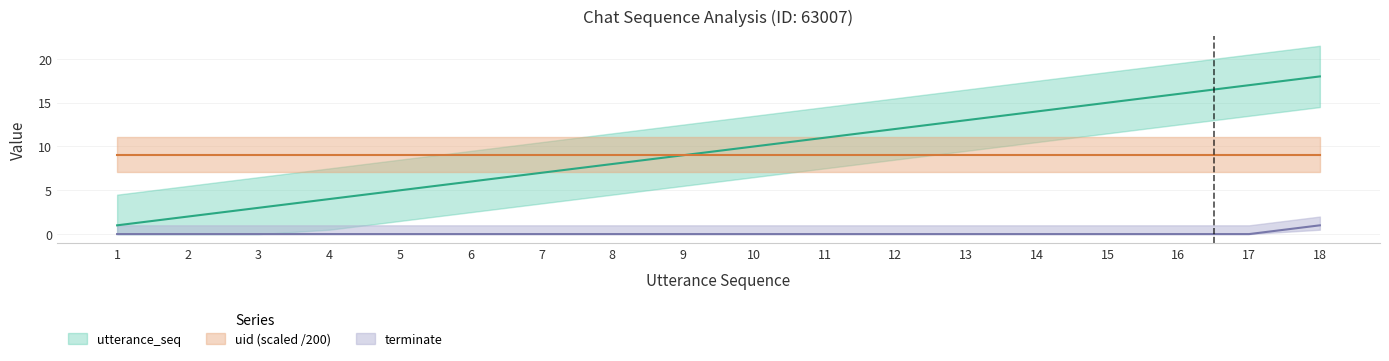

What is the spread (max minus min) of values at 6?

6